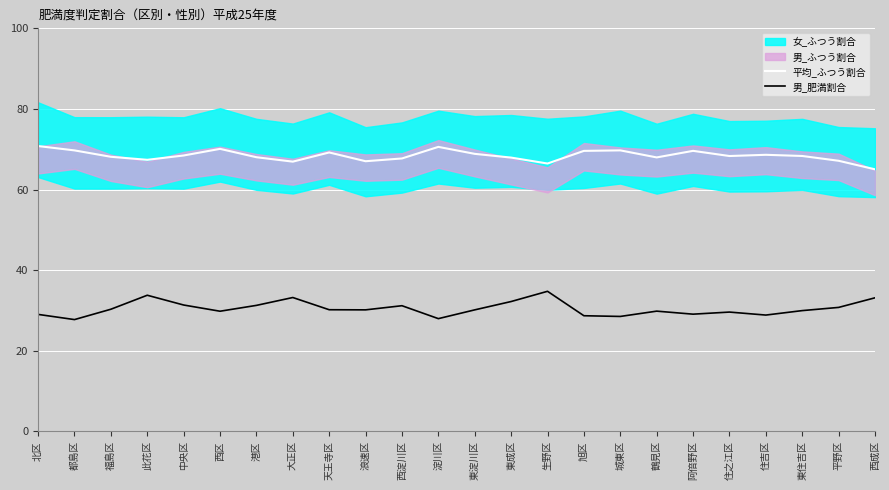

How many interior local valleys does the 平均_ふつう割合 series have?

6